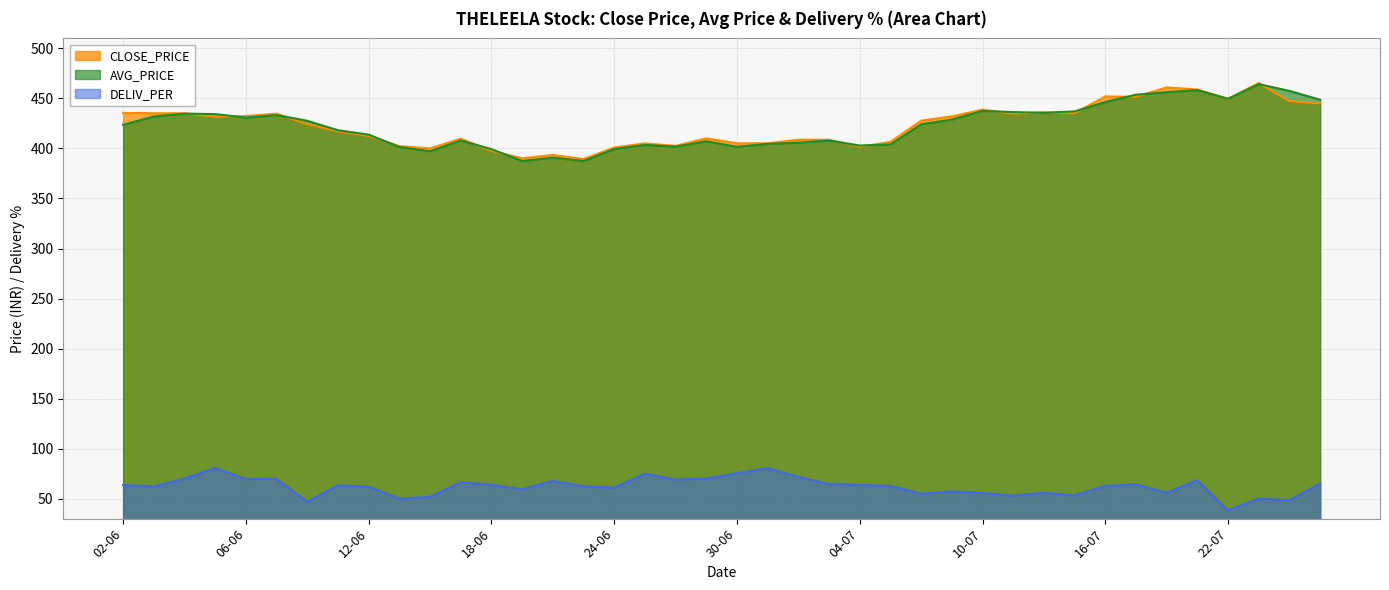

What is the label of the 1st point from the left?

02-06